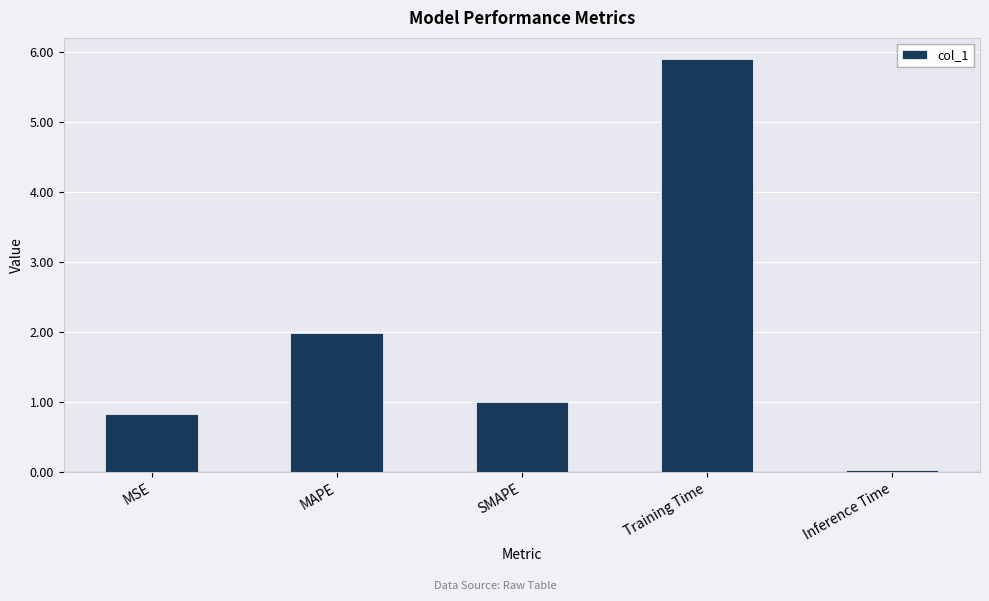

What is the sum of the values at Training Time and Inference Time?

5.9